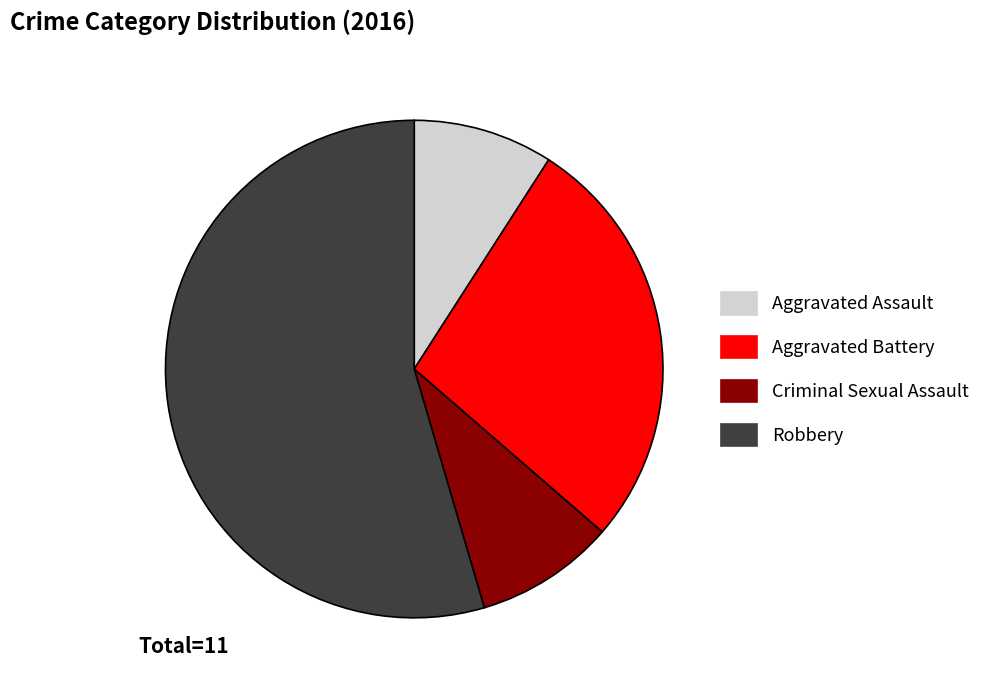

Do Criminal Sexual Assault and Robbery together represent more than half of the pie?

Yes